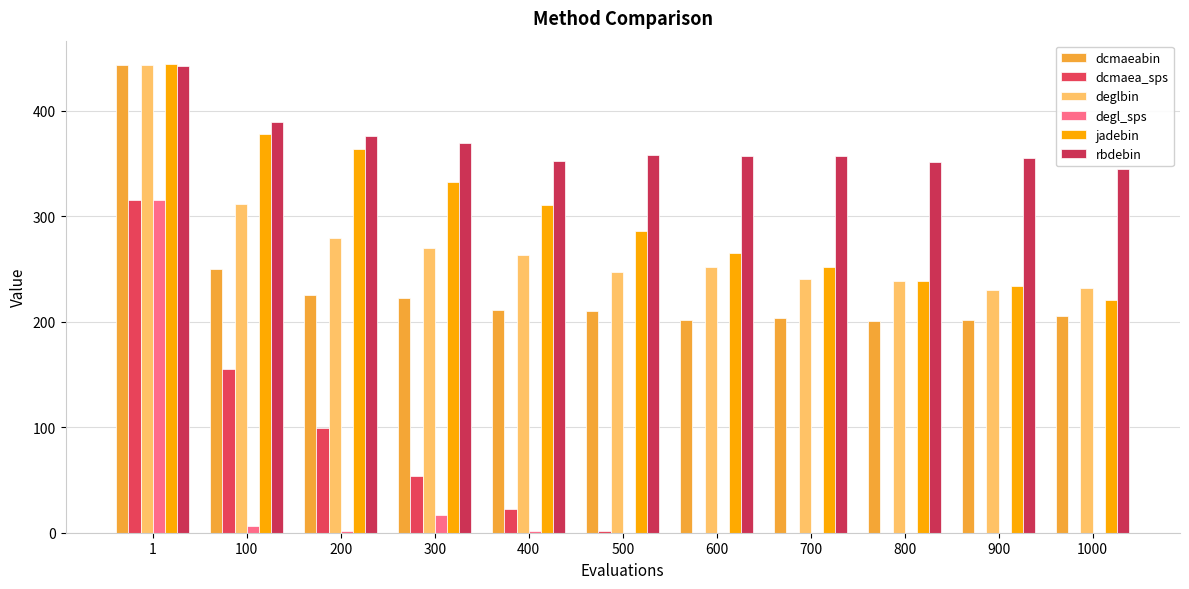

Which category has the lowest value across all series?

1000